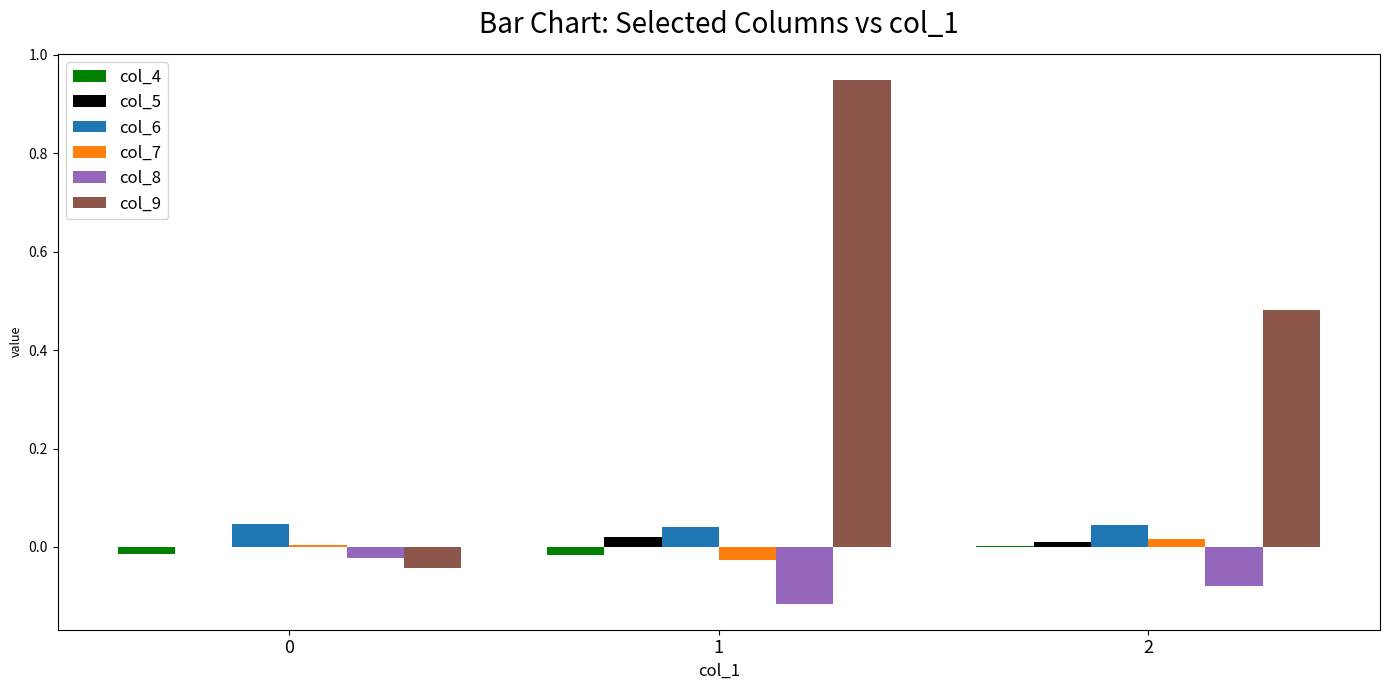

How many groups of bars are there?

3